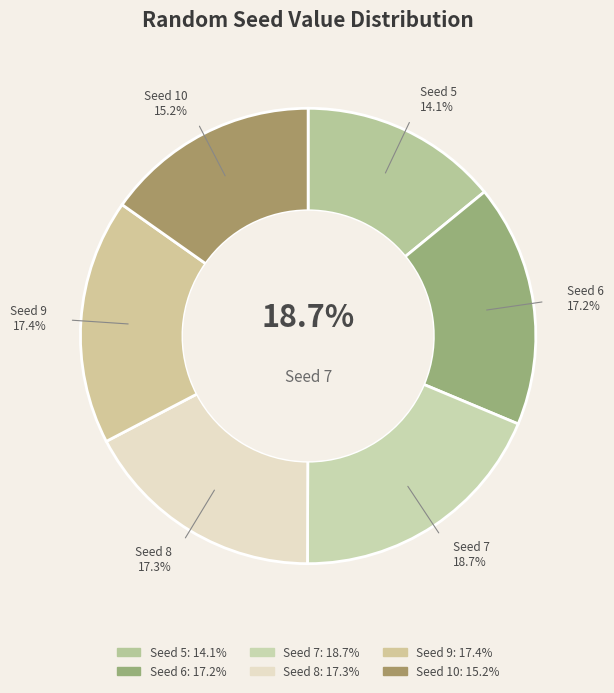

What percentage is NOT represented by 10?

84.8%